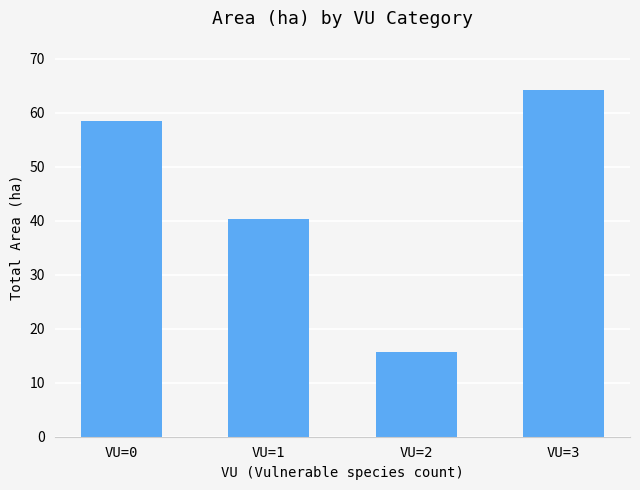

What is the difference between the maximum and minimum values?

48.5